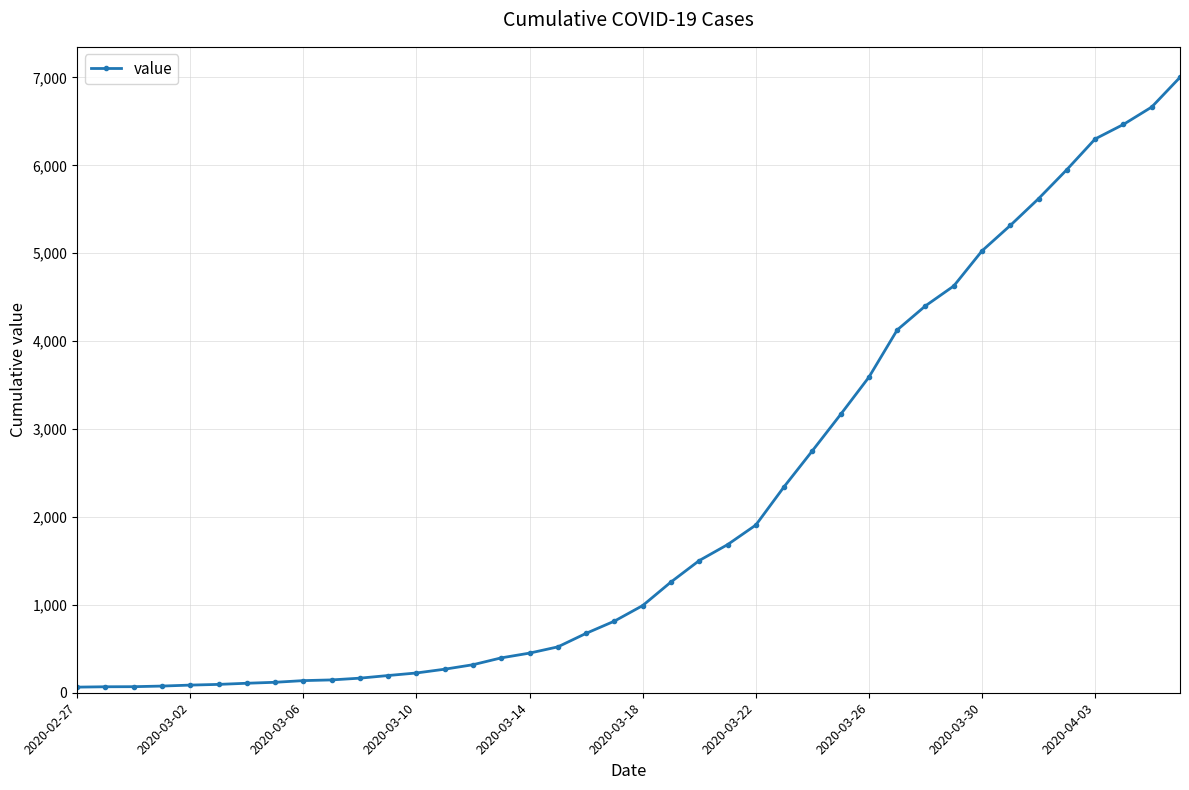

What is the sum of all values?

85719